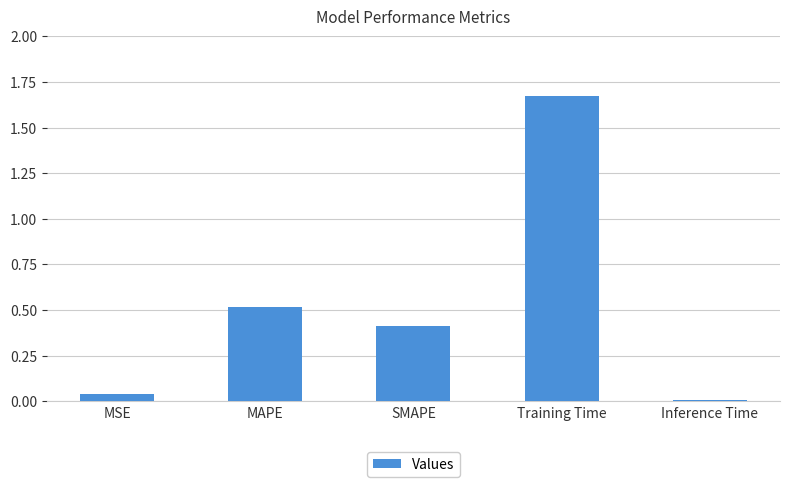

At which category does the chart reach its peak across all series?

Training Time